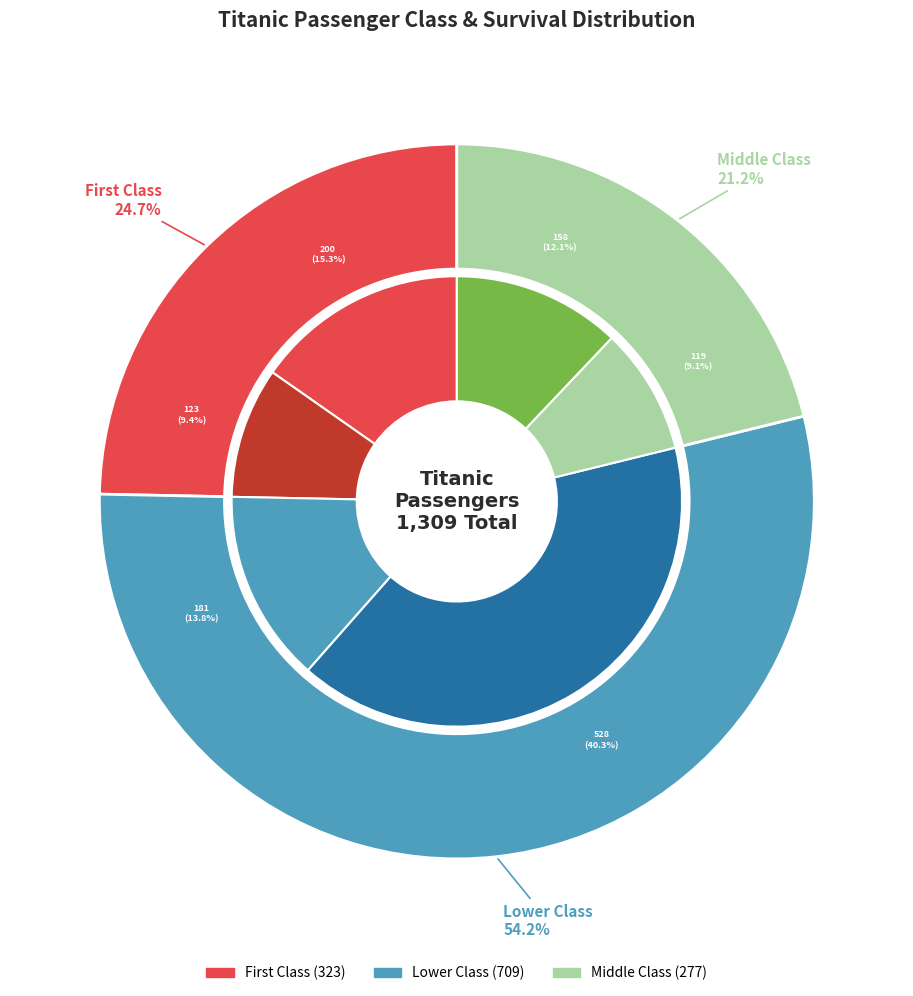

To the nearest percent, what is the average slice percentage?

33%